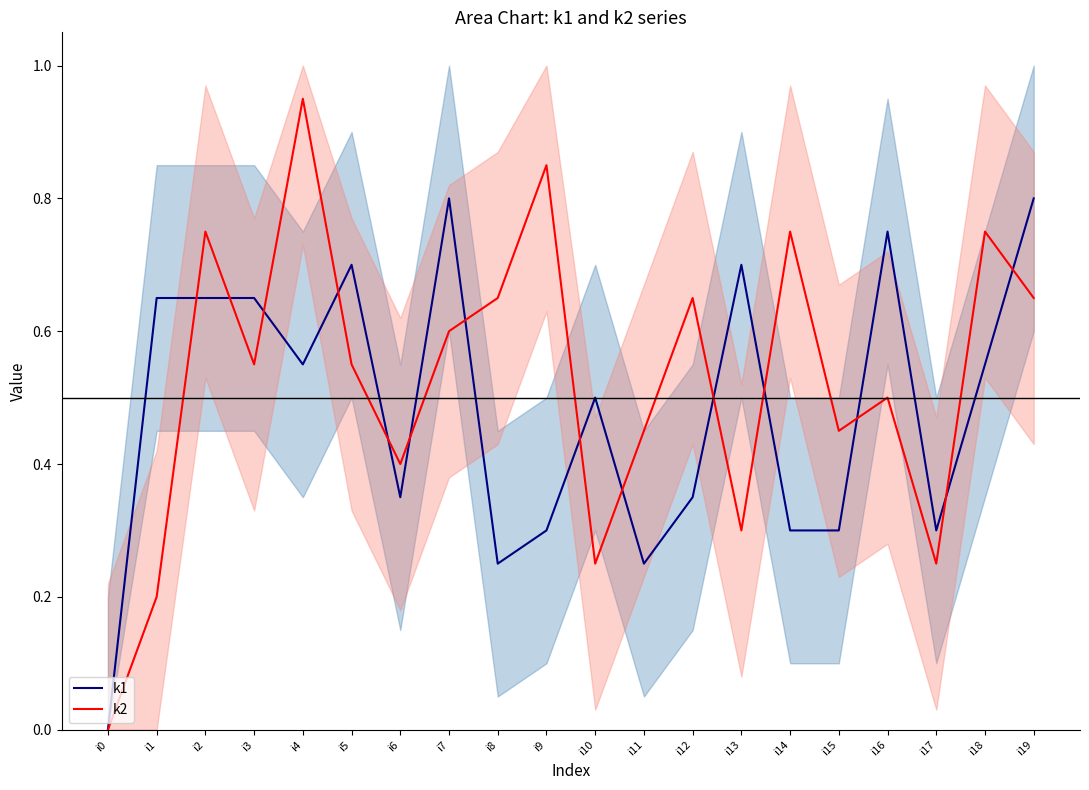

Which category has the highest value in the k1 series?

i7